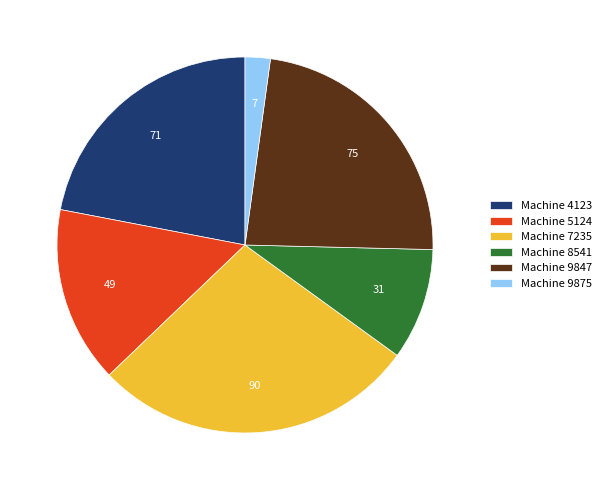

Is it true that Machine 4123 is 11% of the pie?

False